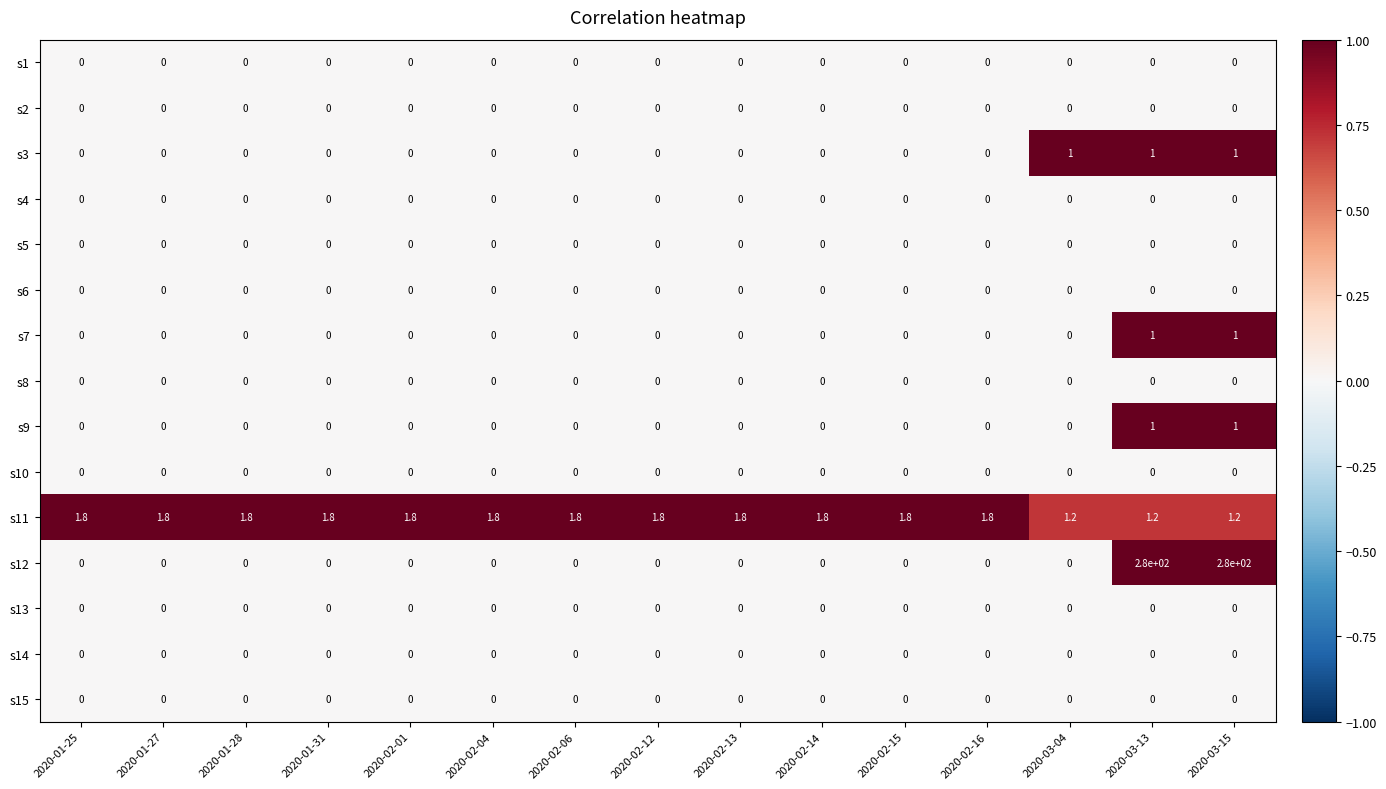

The s11 series shows 1.8 at 2020-02-13. True or false?

True